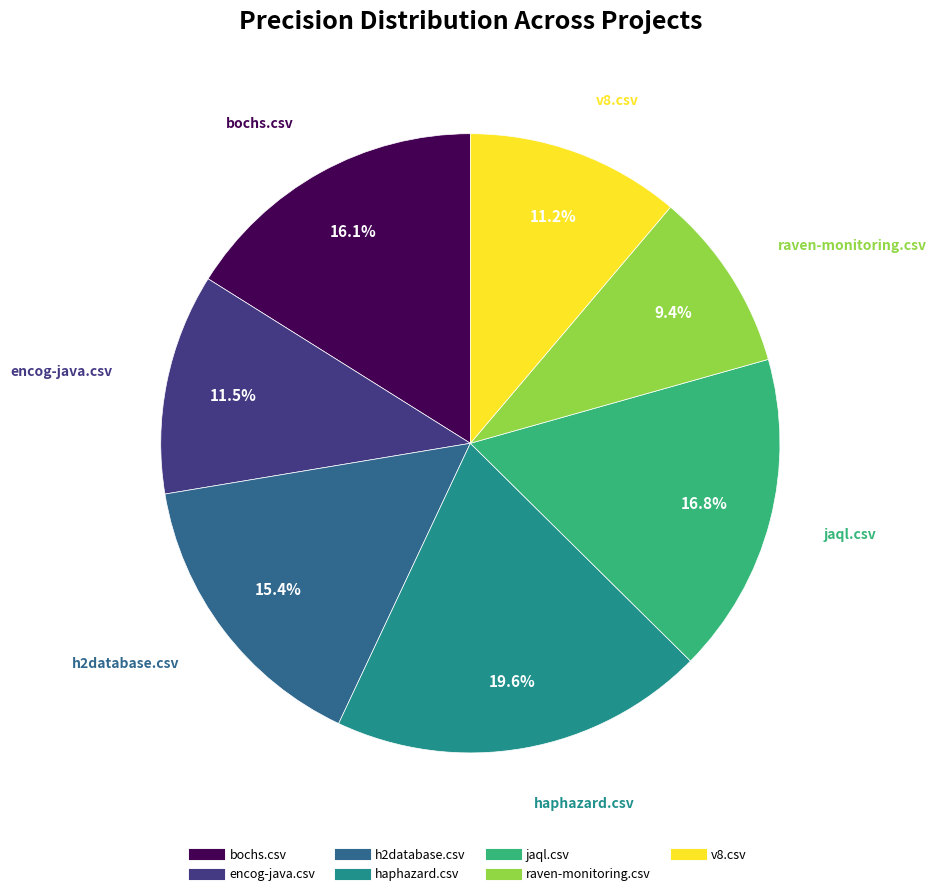

Is raven-monitoring.csv the majority of the pie?

No